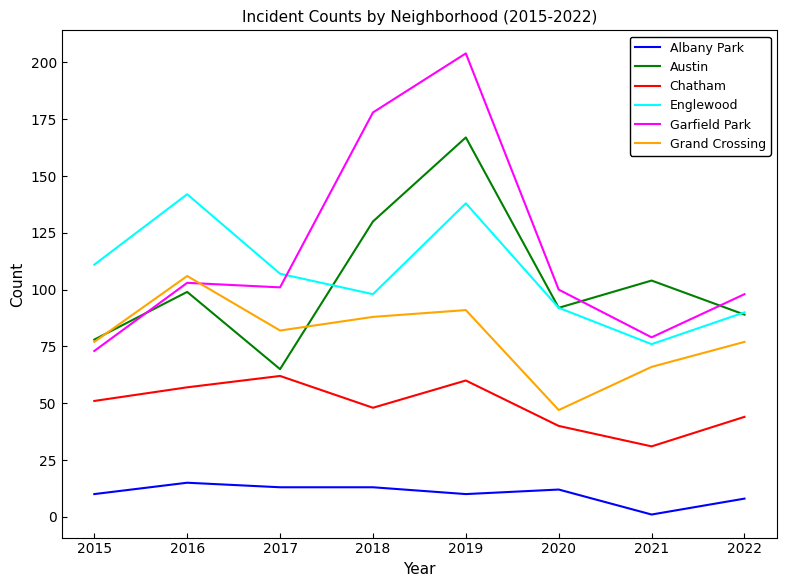

What is the difference between the highest and lowest values at 2020?

88